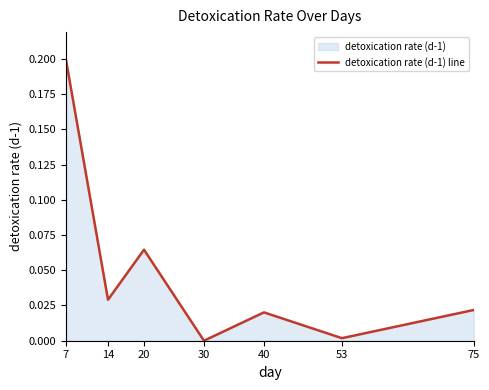

List the labels in order of value, largest first.

7, 20, 14, 75, 40, 53, 30